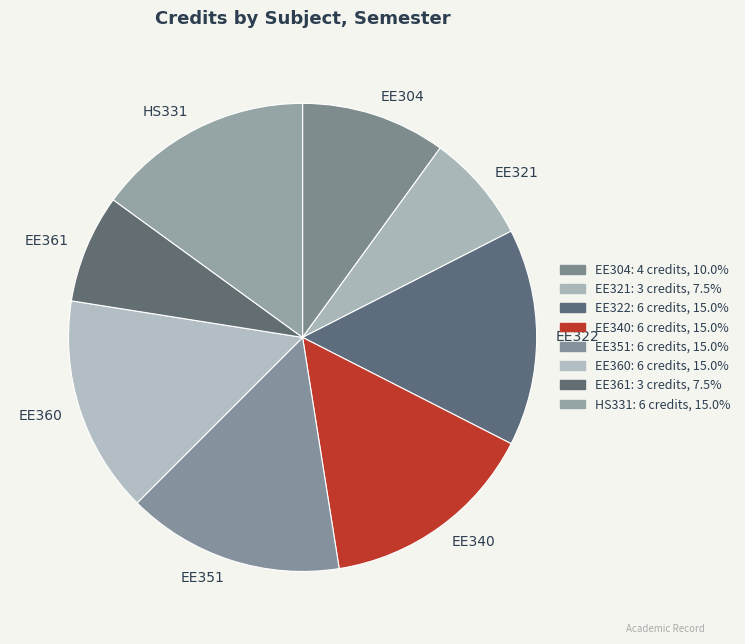

Combined, do EE361 and HS331 account for over 50%?

No